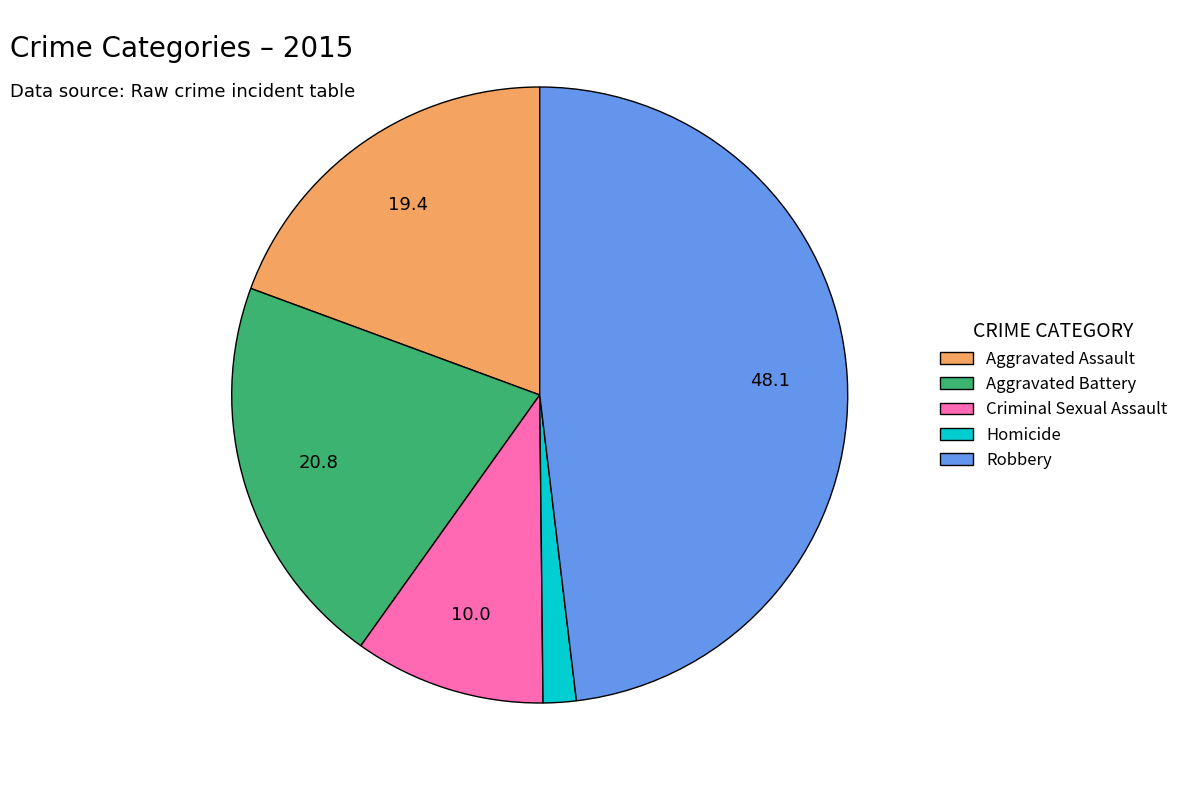

Combined, do Aggravated Assault and Criminal Sexual Assault account for over 50%?

No